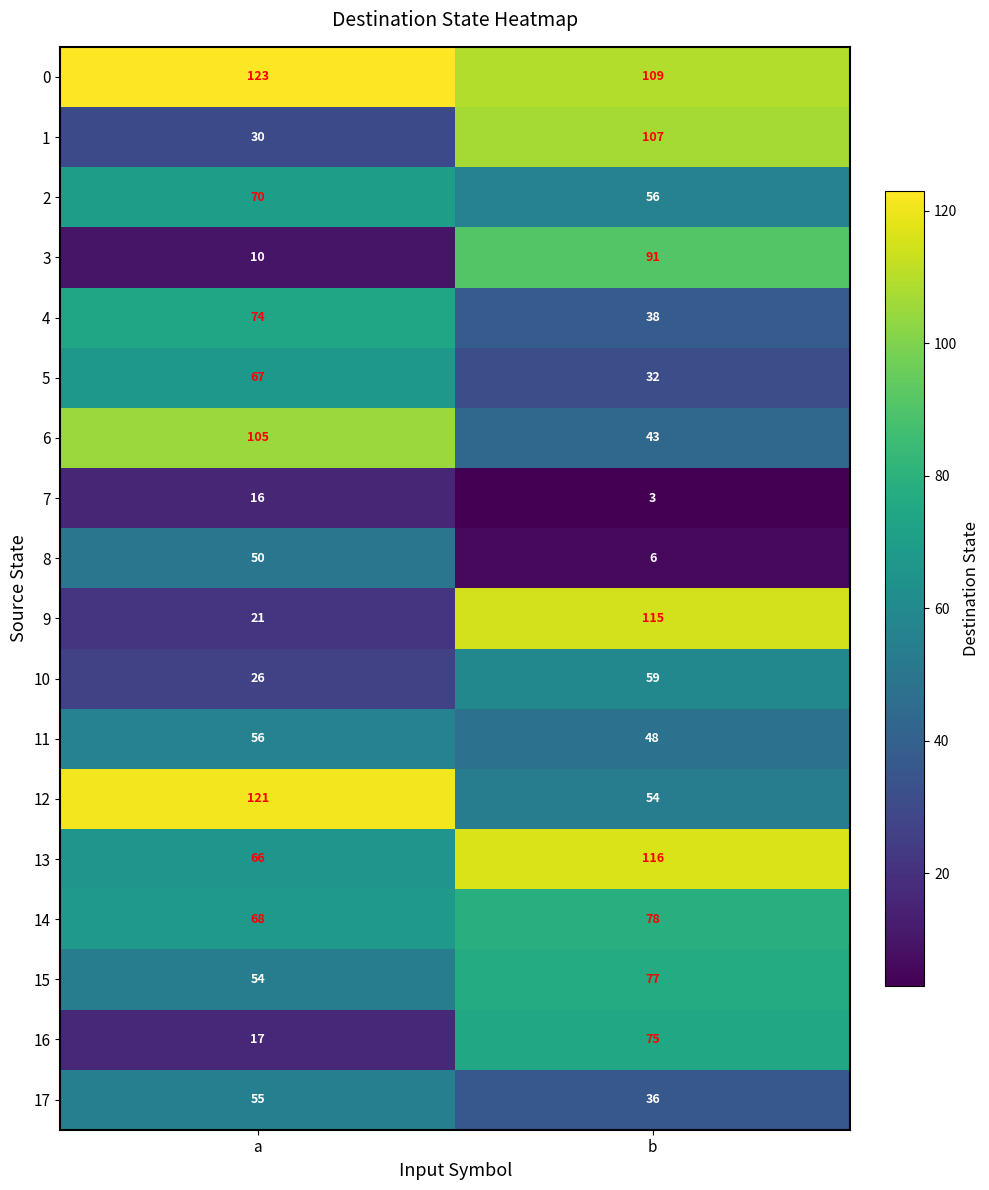

Rank the series by their maximum value, from lowest to highest.

7, 8, 17, 11, 10, 5, 2, 4, 16, 15, 14, 3, 6, 1, 9, 13, 12, 0